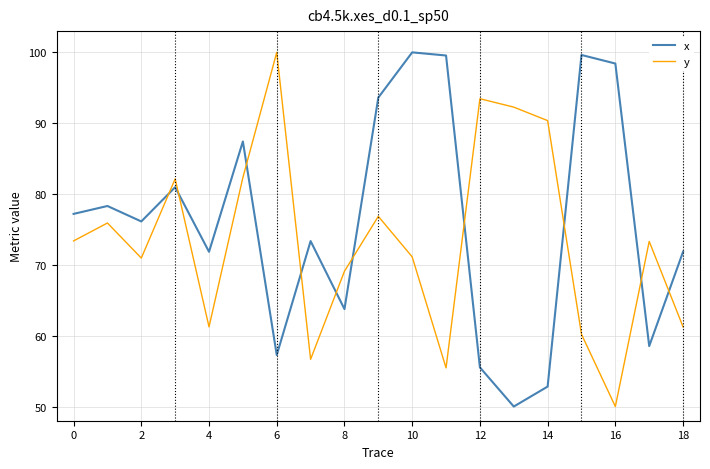

What is the minimum value for x?

50.0